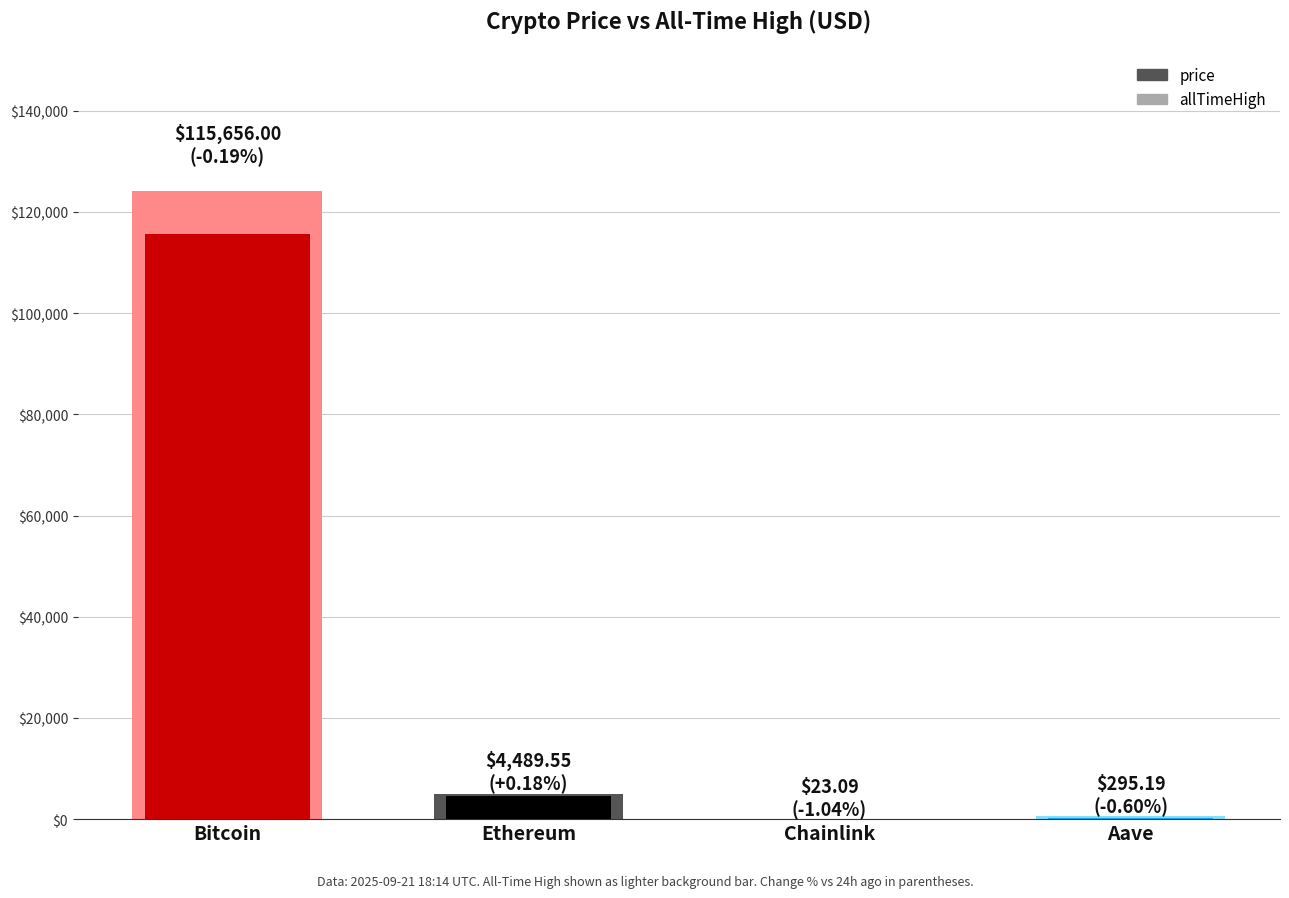

Is it true that allTimeHigh equals 4946.1 at Ethereum?

True